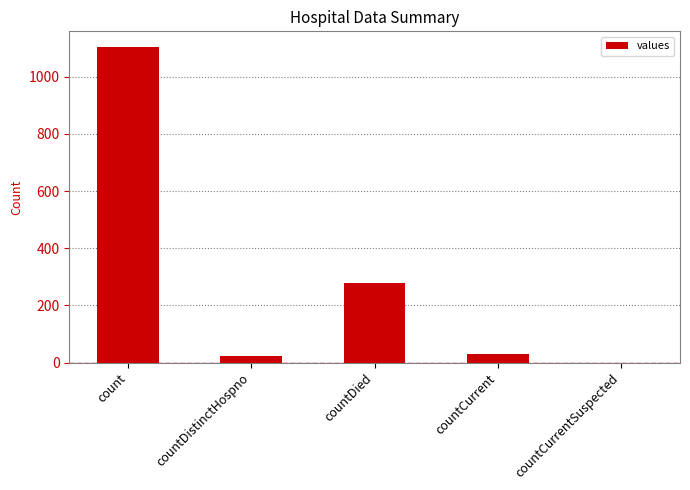

Are the bars grouped side by side (vs. stacked)?

No